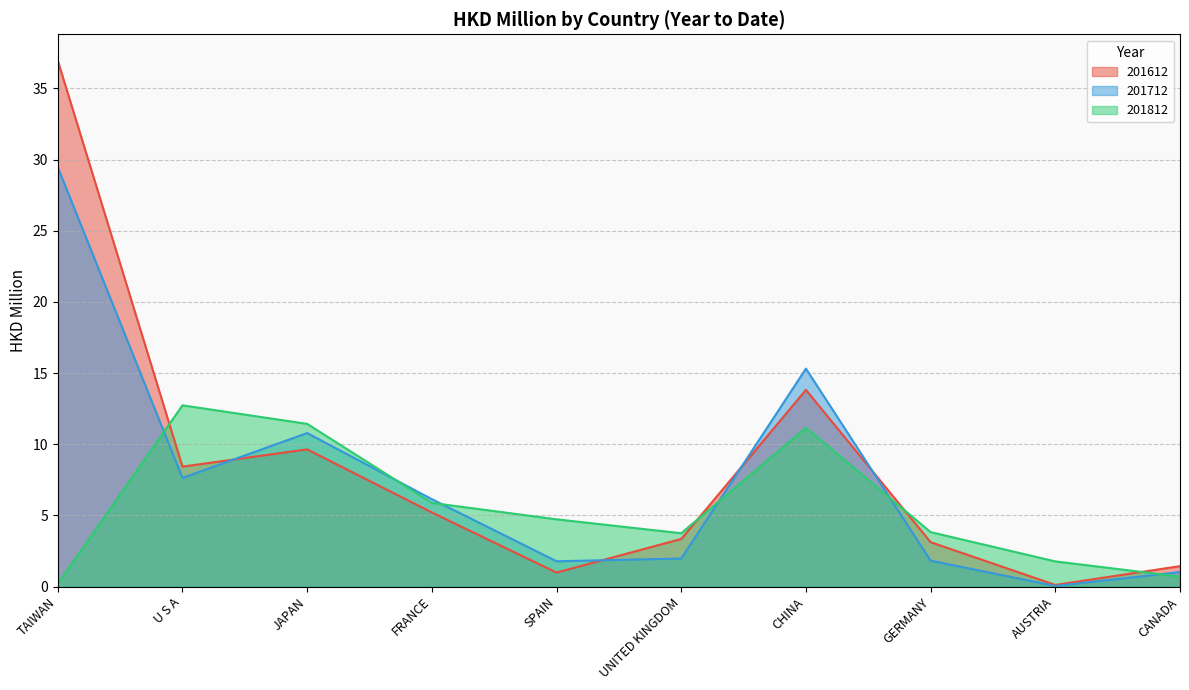

Reading left to right, extract all data points from this chart.

201612: 37.0	8.4	9.6	5.2	1.0	3.3	13.8	3.1	0.1	1.4
201712: 29.5	7.6	10.8	6.1	1.8	2.0	15.3	1.8	0.0	1.0
201812: 0.2	12.7	11.4	5.9	4.7	3.7	11.2	3.8	1.8	0.7